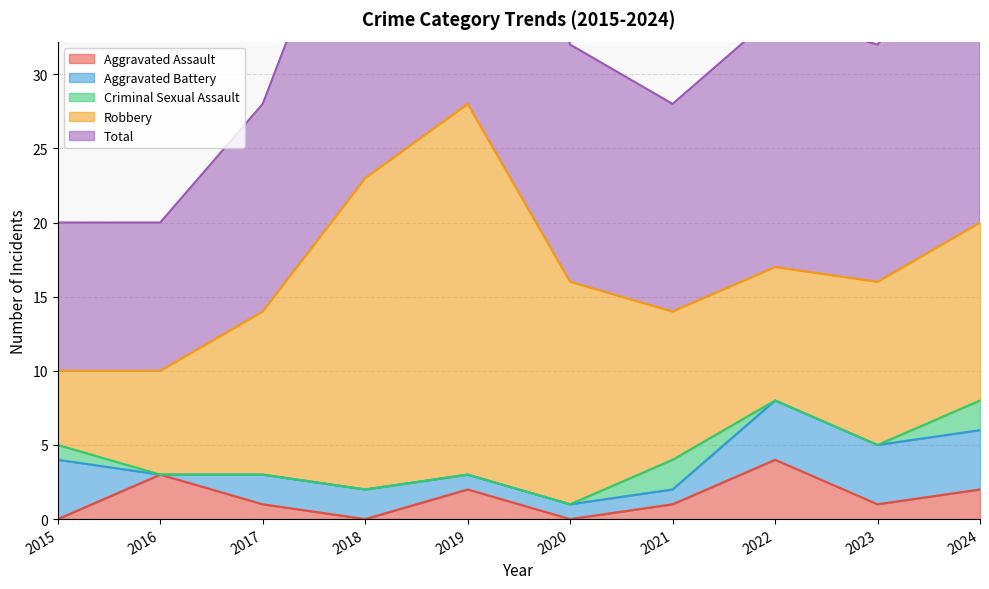

True or false: Total and Criminal Sexual Assault intersect in this chart.

False